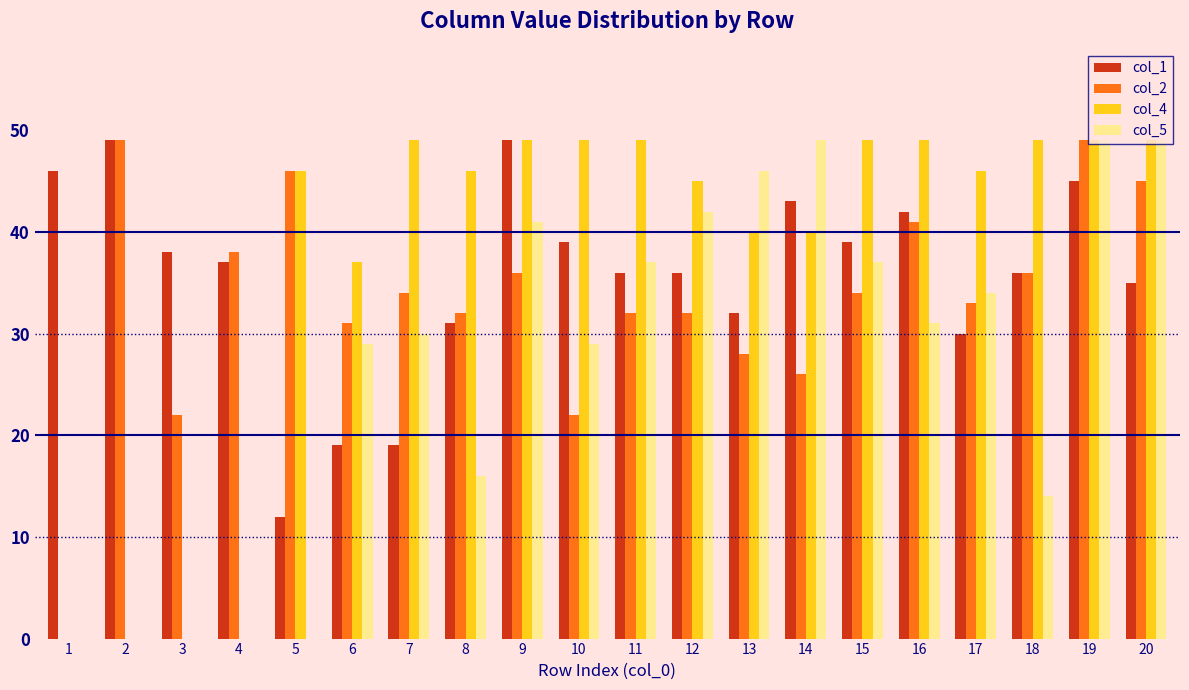

Are the bars horizontal?

No